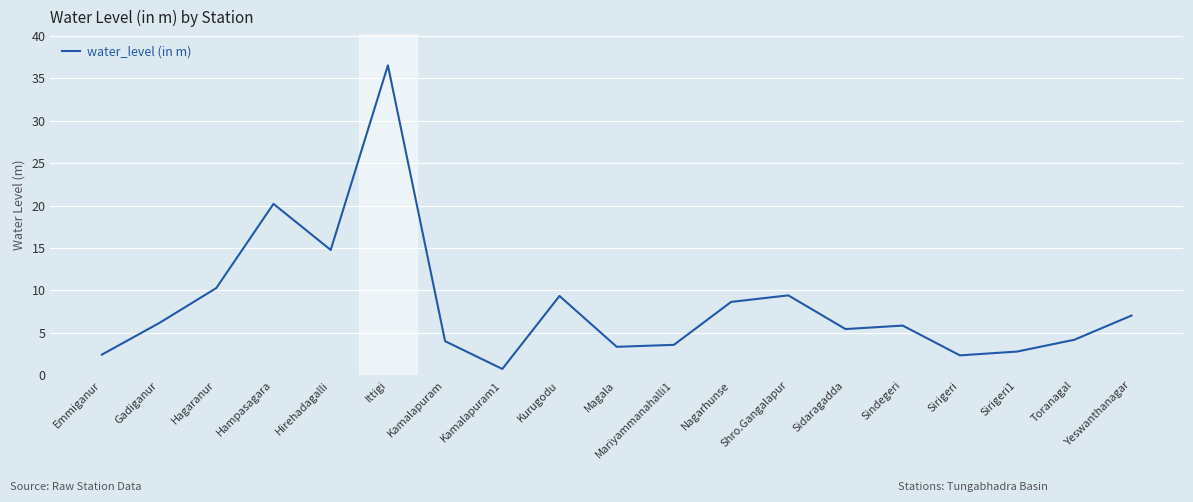

What is the change in value from Nagarhunse to Toranagal?

-4.5